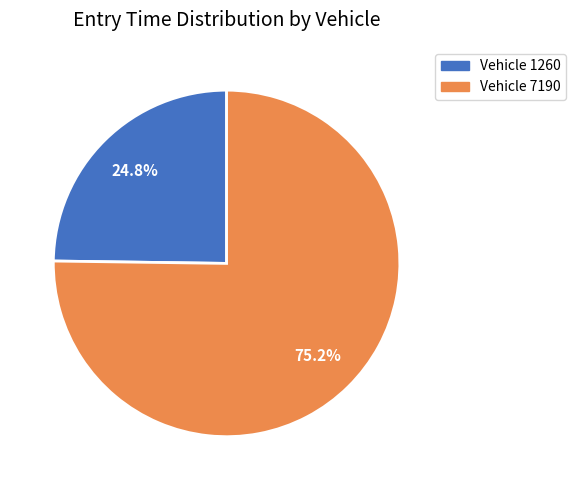

Is there any slice that represents more than half of the pie?

Yes